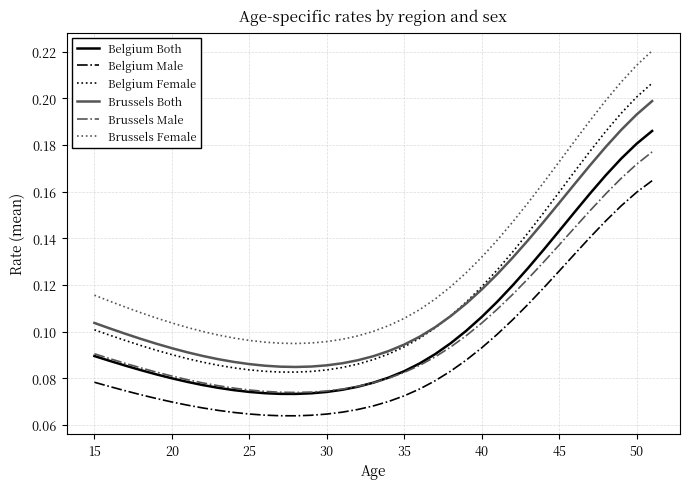

Rank the series by their maximum value, from lowest to highest.

Belgium Male, Brussels Male, Belgium Both, Brussels Both, Belgium Female, Brussels Female